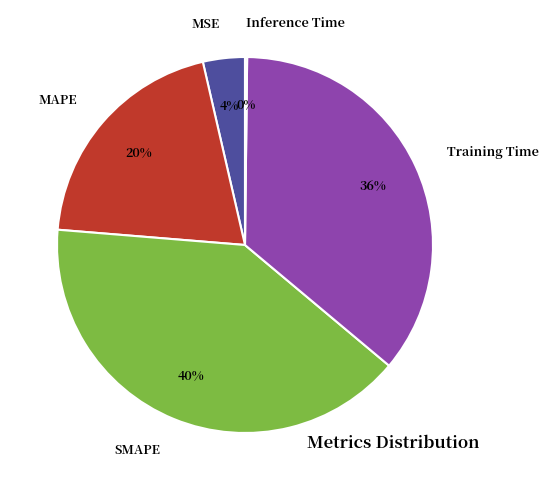

What is the largest slice in the pie chart?

SMAPE